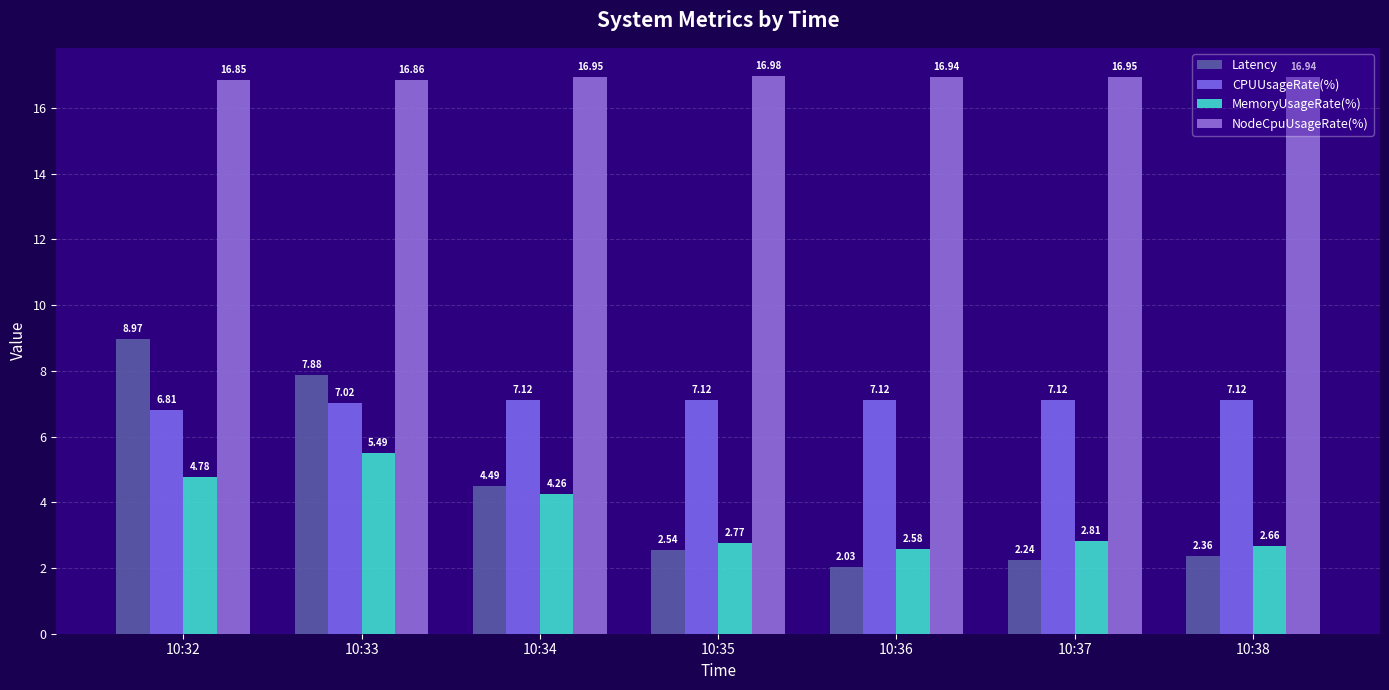

Rank the series by their maximum value, from lowest to highest.

MemoryUsageRate(%), CPUUsageRate(%), Latency, NodeCpuUsageRate(%)